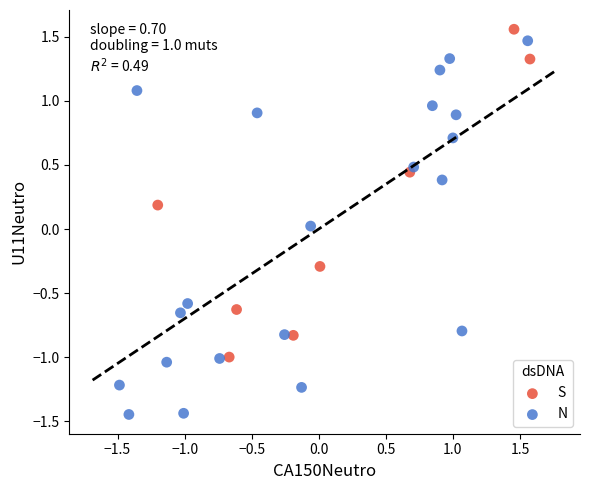

Which series reaches the minimum Y coordinate?

N